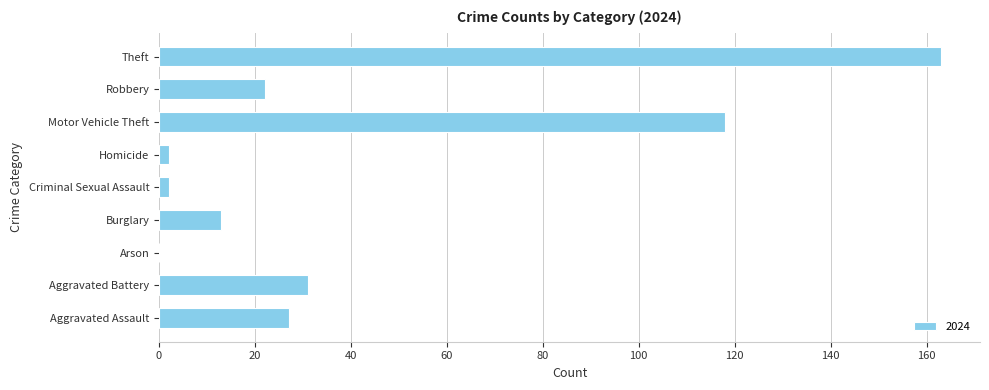

At which label is the value closest to 81?

Motor Vehicle Theft